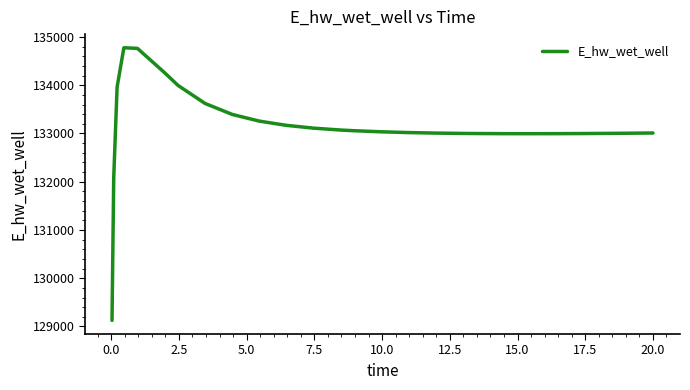

What is the smallest value displayed?

129125.7